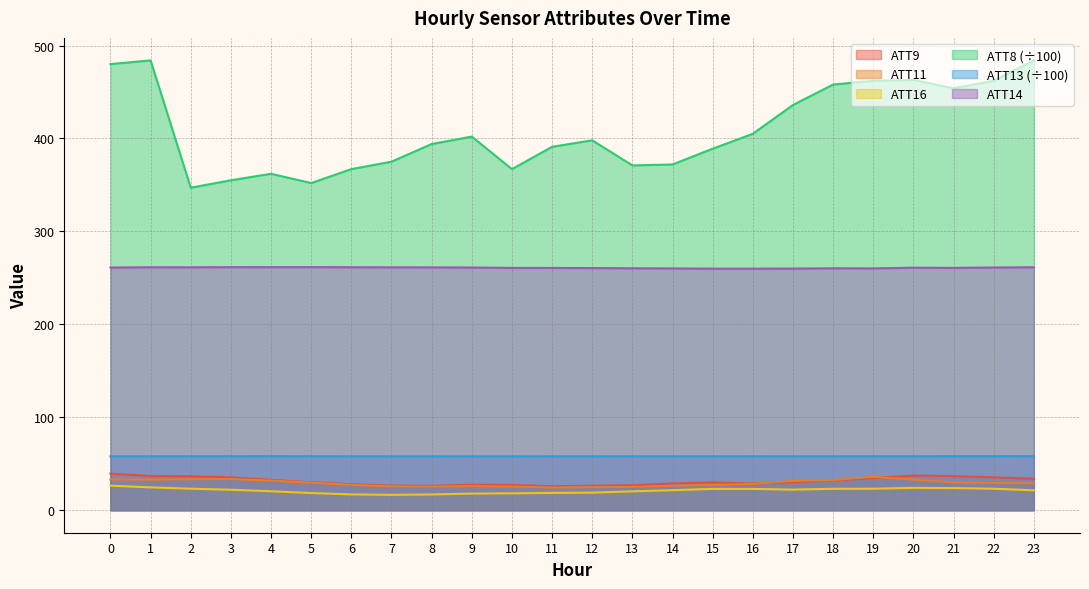

What is the highest value of the ATT16 series?

26.4